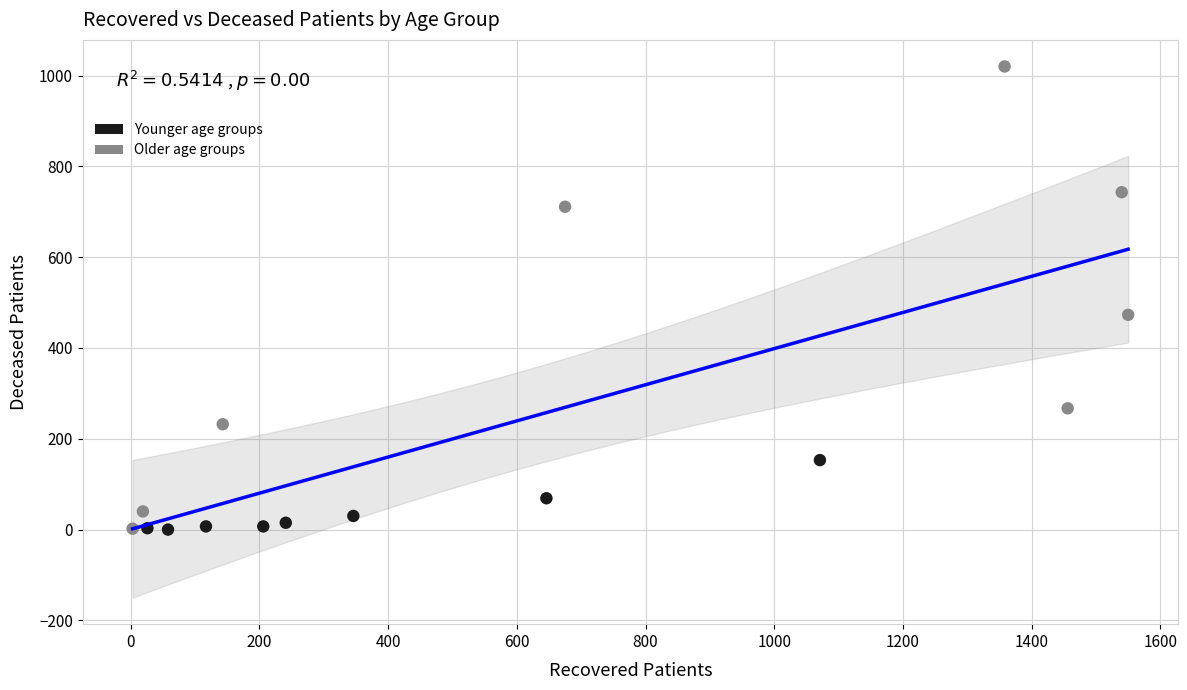

What Y value in the scatter plot is closest to 510?

473